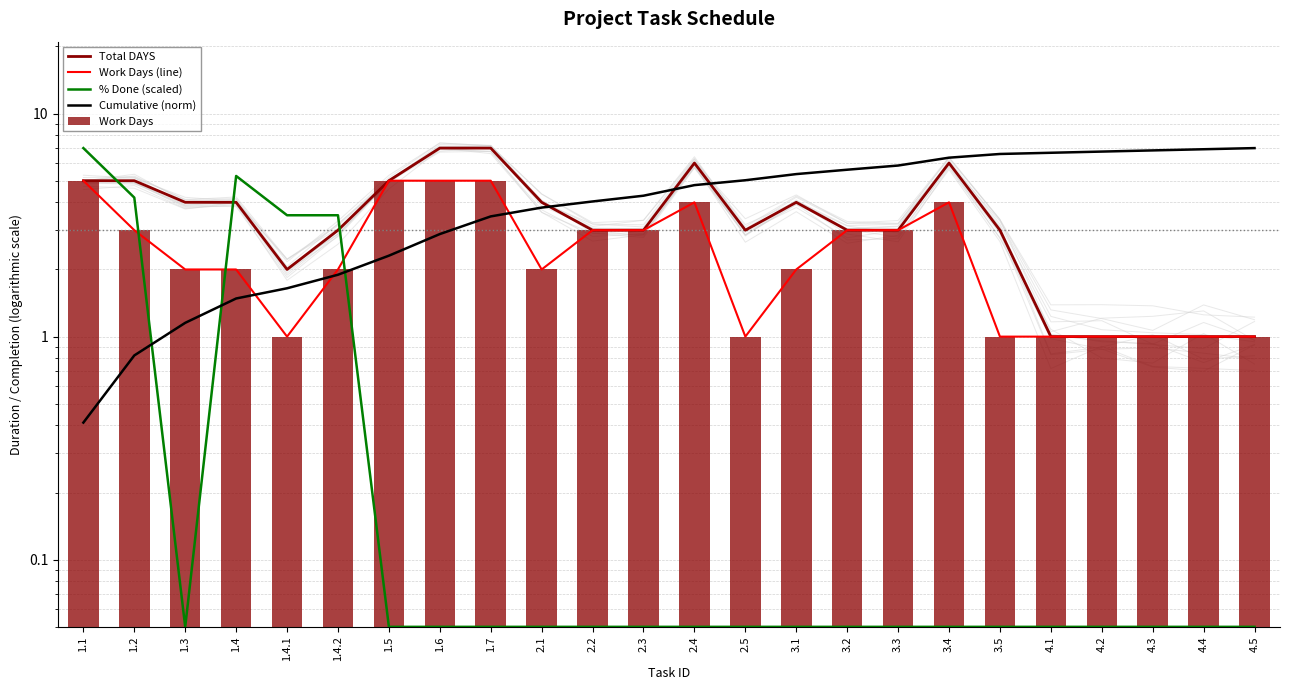

Is it true that Work Days (line) equals 1.0 at 4.4?

True